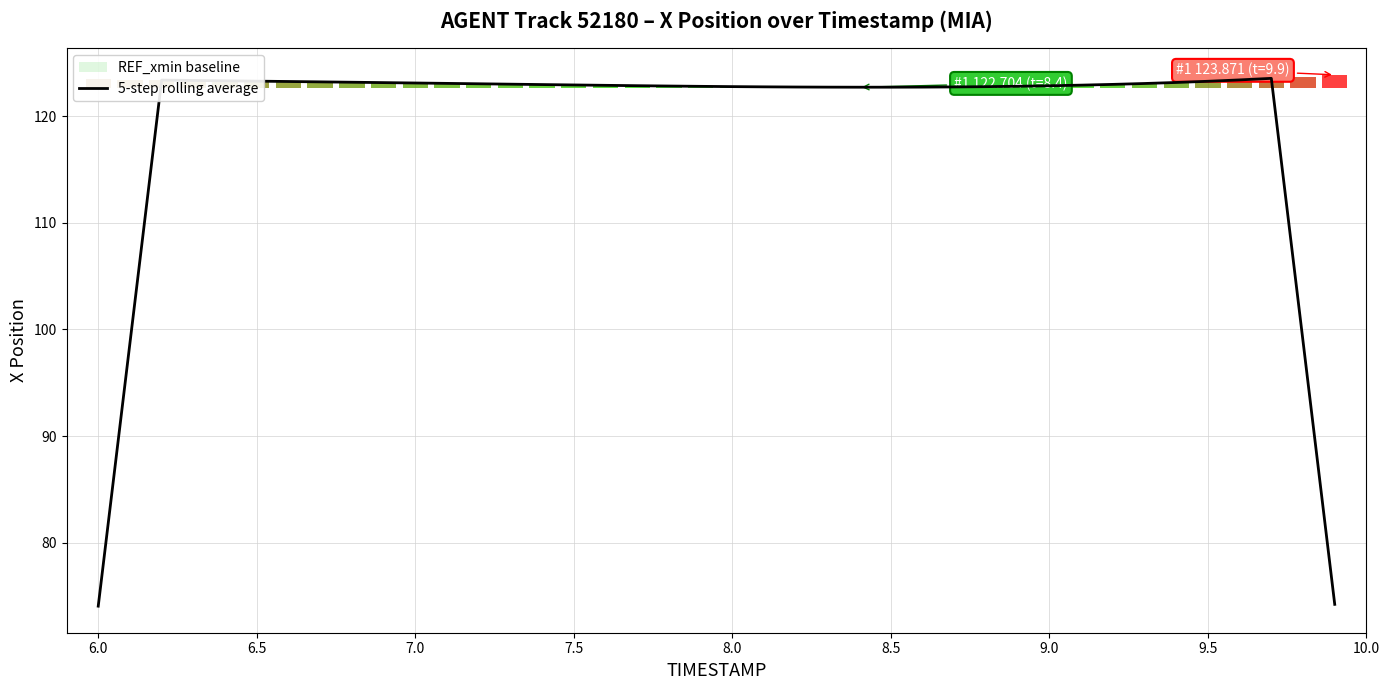

What is the value of the 18th point from the left?

122.9